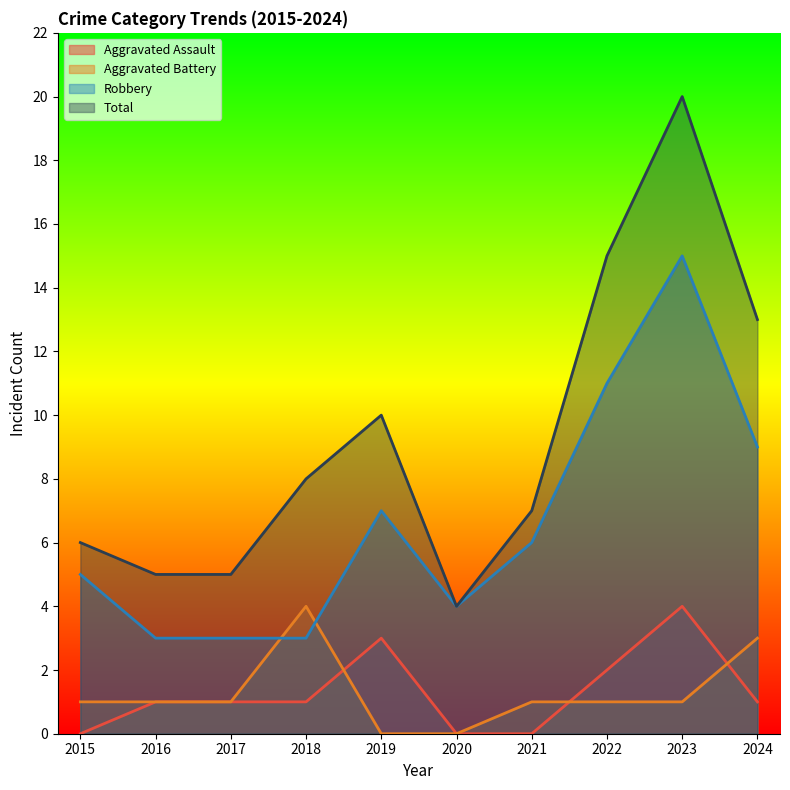

The Total series shows 3 at 2015. True or false?

False